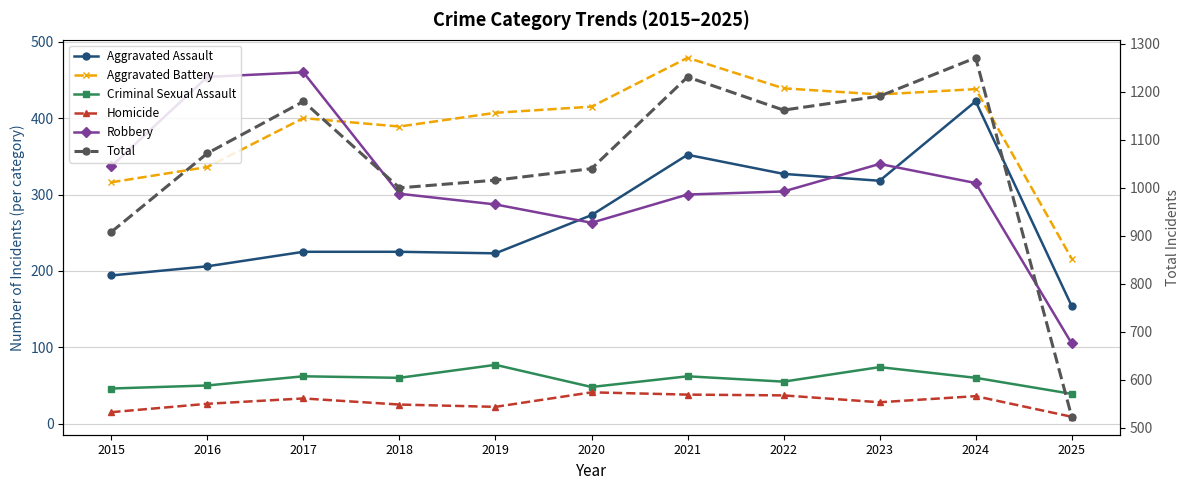

Reading left to right, list all the values displayed in this chart.

Aggravated Assault: 2015=194	2016=206	2017=225	2018=225	2019=223	2020=273	2021=352	2022=327	2023=318	2024=422	2025=154
Aggravated Battery: 2015=316	2016=336	2017=400	2018=389	2019=407	2020=415	2021=479	2022=439	2023=431	2024=438	2025=216
Criminal Sexual Assault: 2015=46	2016=50	2017=62	2018=60	2019=77	2020=48	2021=62	2022=55	2023=74	2024=60	2025=39
Homicide: 2015=15	2016=26	2017=33	2018=25	2019=22	2020=41	2021=38	2022=37	2023=28	2024=36	2025=9
Robbery: 2015=337	2016=454	2017=460	2018=301	2019=287	2020=263	2021=300	2022=304	2023=340	2024=315	2025=105
Total: 2015=908	2016=1072	2017=1180	2018=1000	2019=1016	2020=1040	2021=1231	2022=1162	2023=1191	2024=1271	2025=523